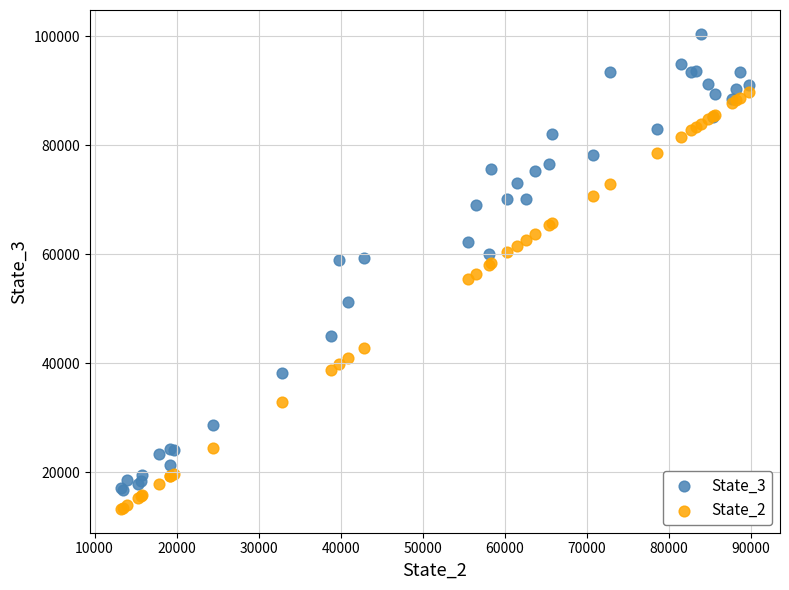

Which series contains the highest Y value?

State_3